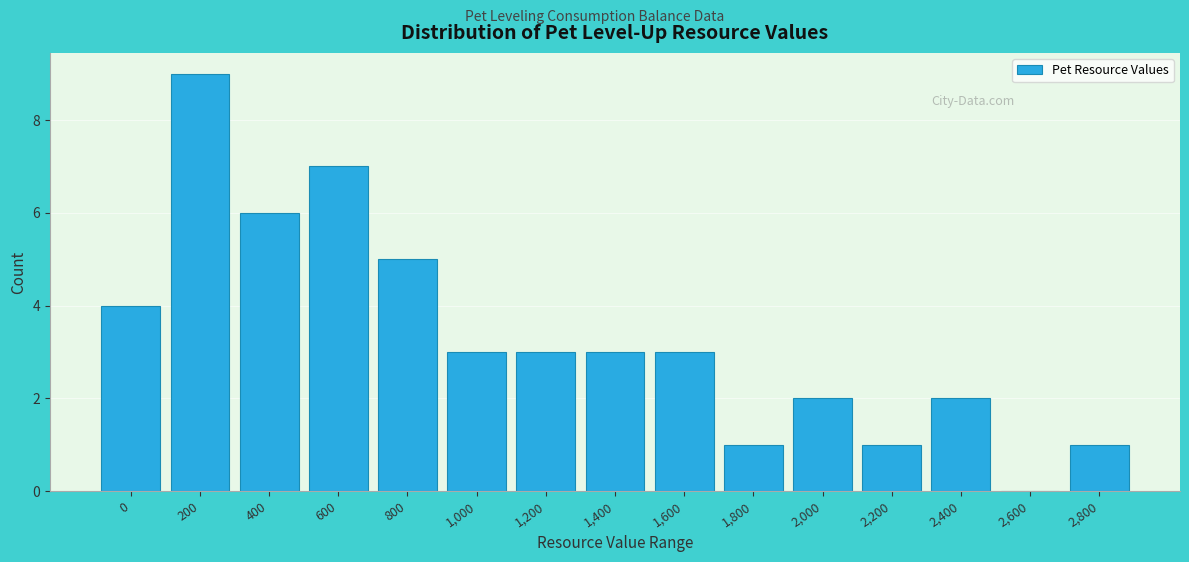

Reading left to right, extract all data points from this chart.

0=4	200=9	400=6	600=7	800=5	1,000=3	1,200=3	1,400=3	1,600=3	1,800=1	2,000=2	2,200=1	2,400=2	2,600=0	2,800=1